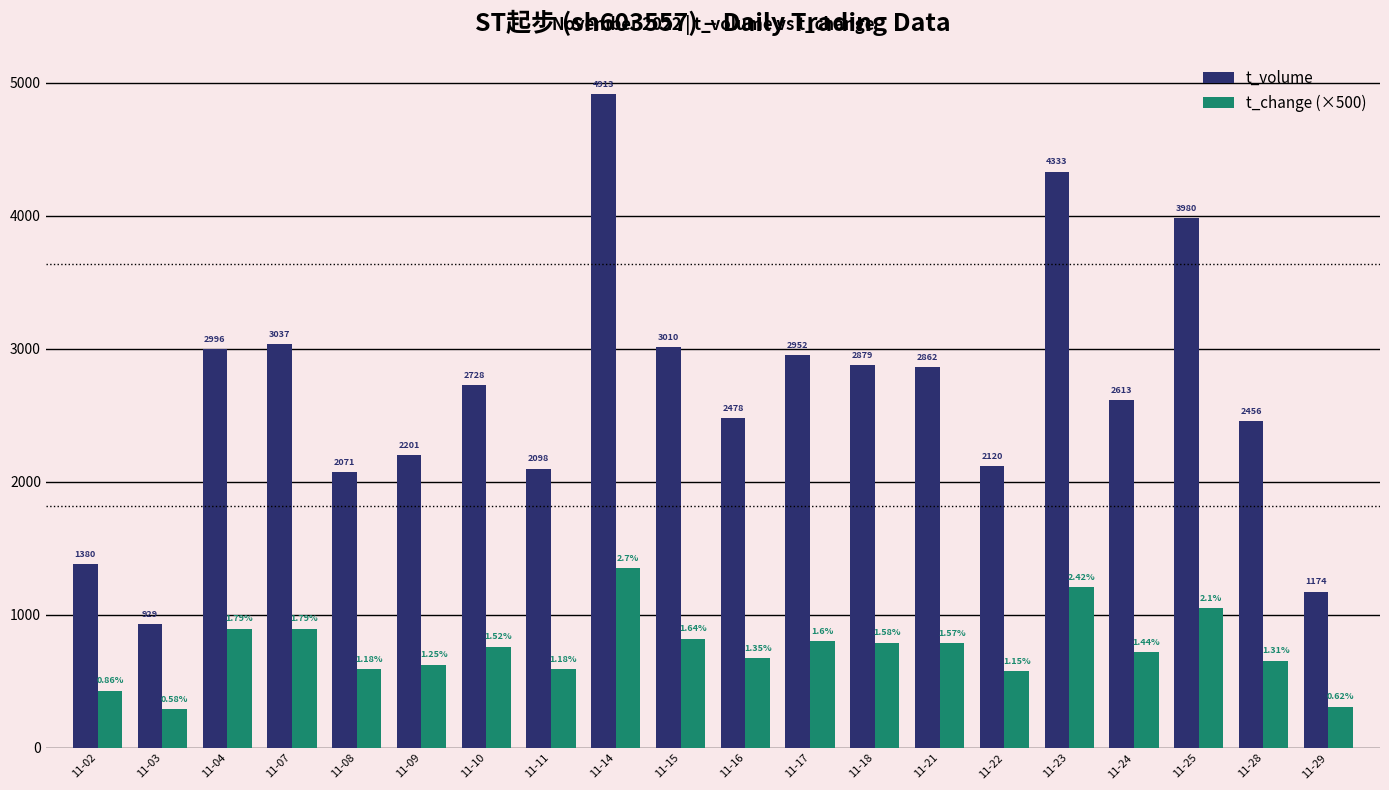

The t_change (×500) series shows 590 at 11-08. True or false?

True